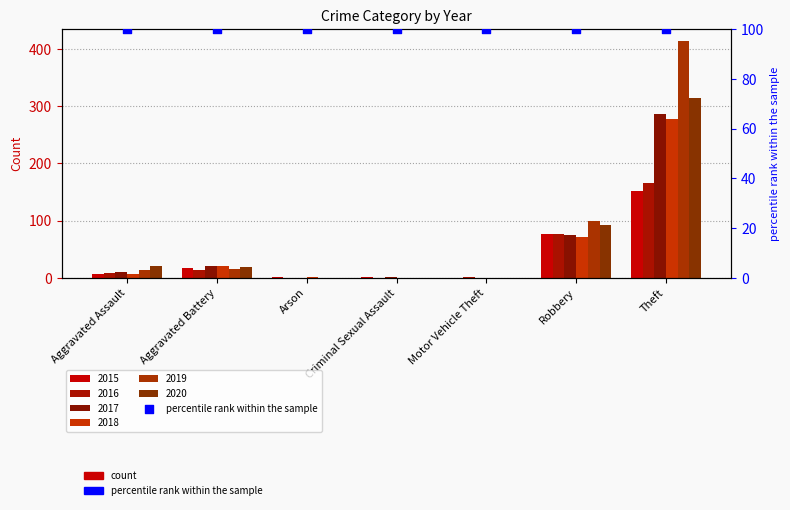

What is the total value across all series at Motor Vehicle Theft?

1